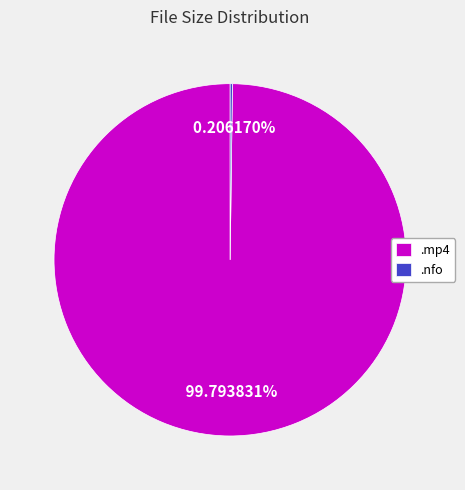

Which slice is the largest?

.mp4